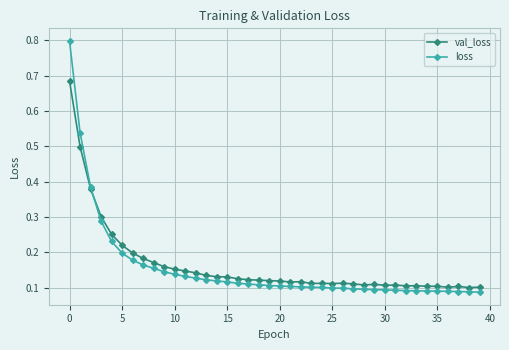

Rank the series by their maximum value, from highest to lowest.

loss, val_loss